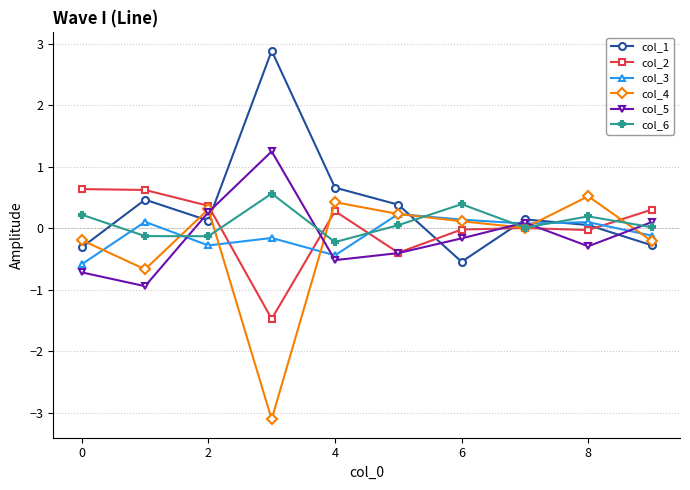

What is the lowest value of the col_5 series?

-0.9